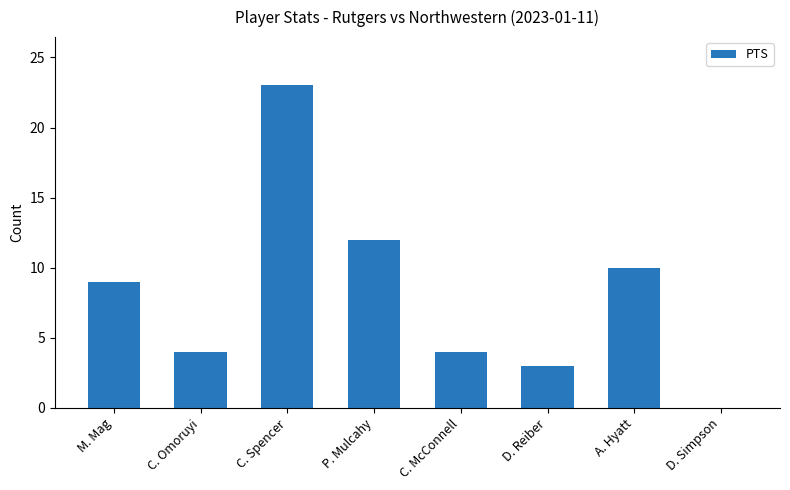

What is the sum of the values at C. Spencer and A. Hyatt?

33